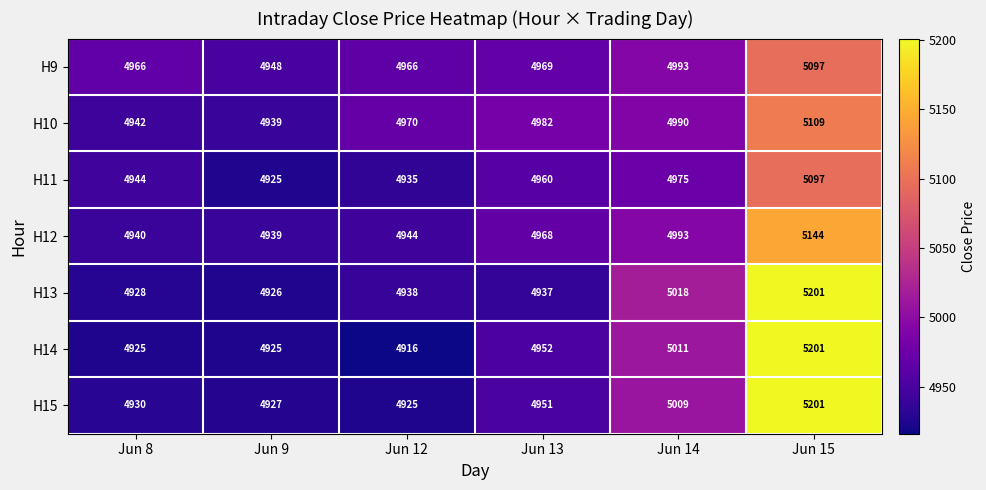

What is the difference between the maximum and minimum values in the H11 series?

172